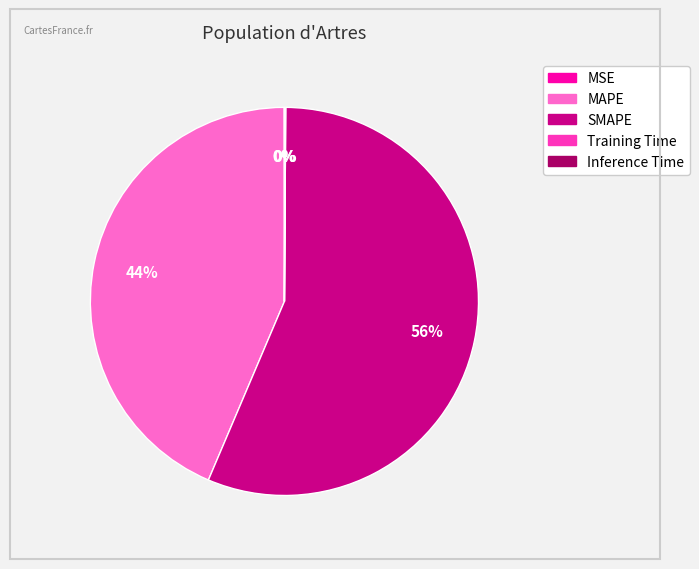

Does any single category account for the majority?

Yes